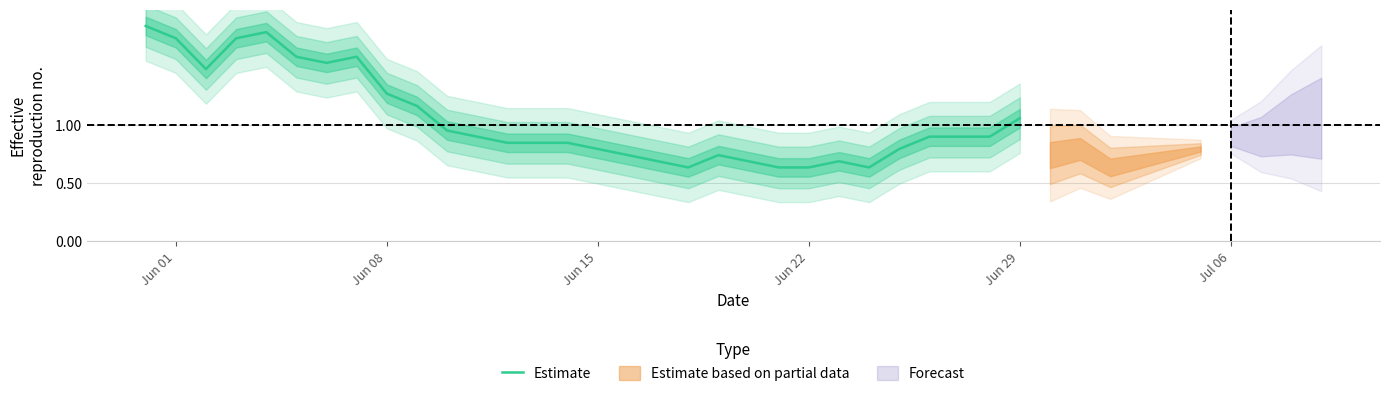

How many interior local valleys (lower than both neighbors) does the data have?

4